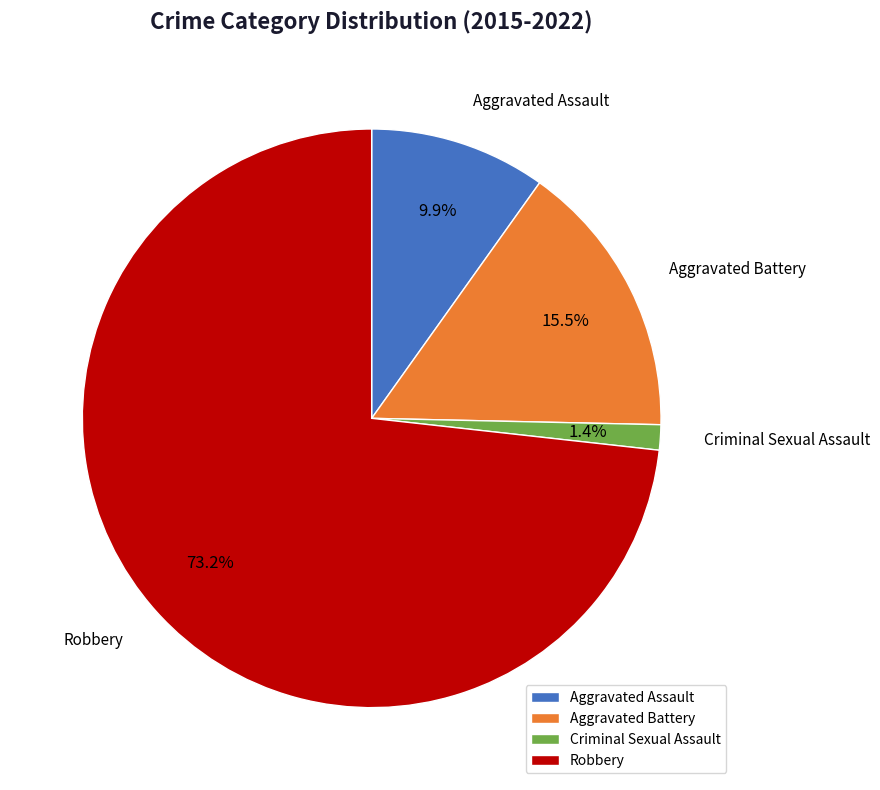

What is the ratio of the value at Aggravated Assault to the value at Robbery?

0.1